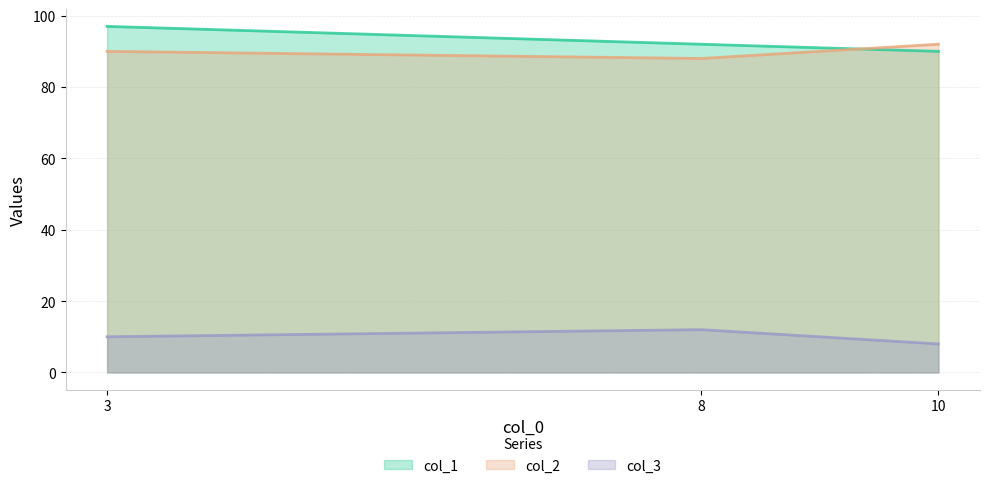

Reading left to right, what are all the values shown in this chart?

col_1: 97	92	90
col_2: 90	88	92
col_3: 10	12	8